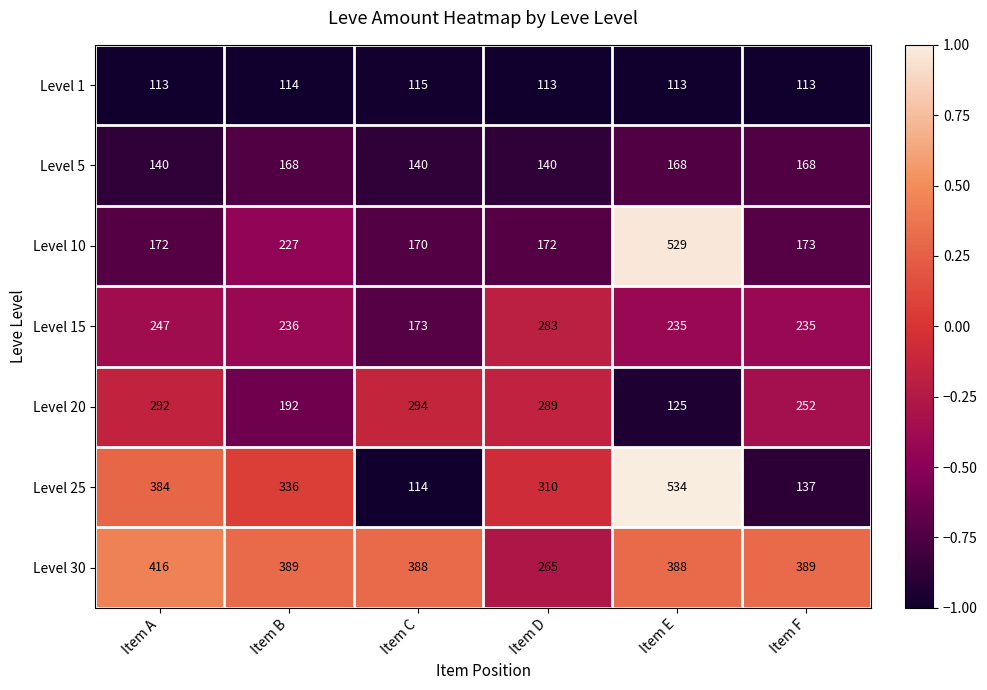

What is the sum of all Level 5 values?

924